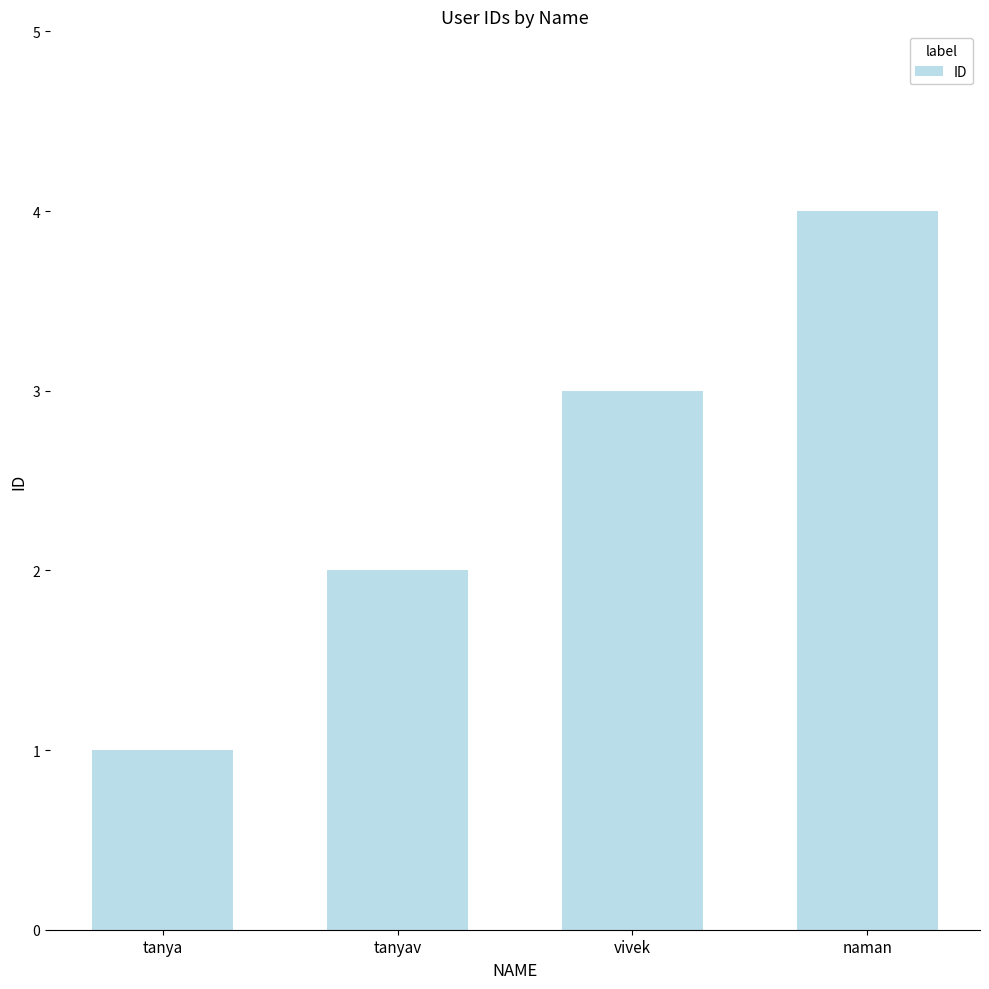

Reading right to left, what are all the values shown in this chart?

4	3	2	1